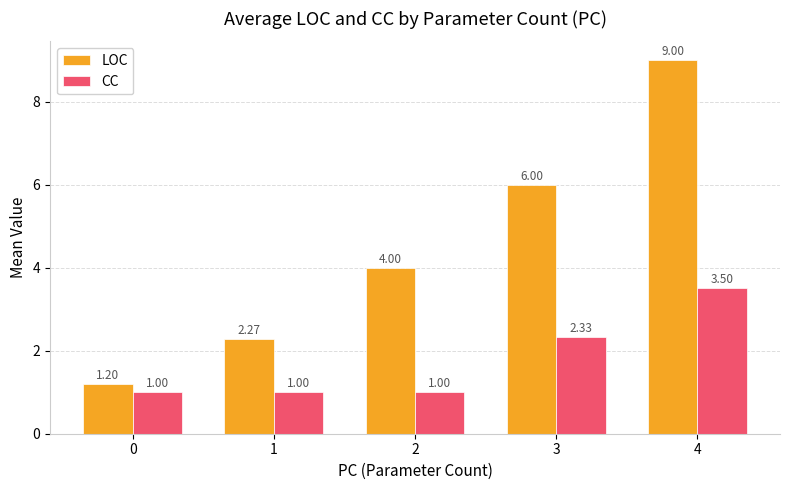

How many groups of bars are there?

5